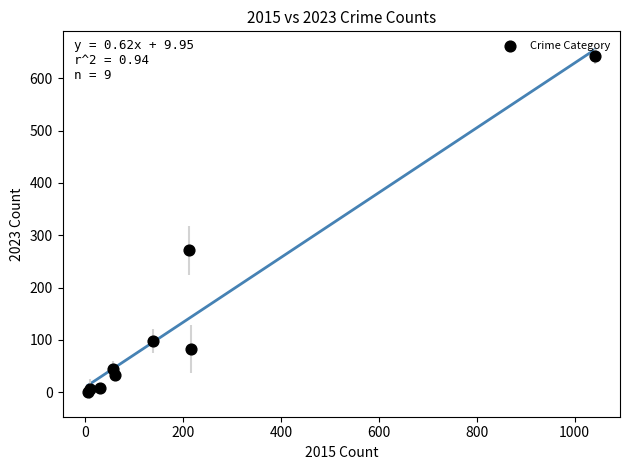

What Y value in the scatter plot is closest to 321?

271